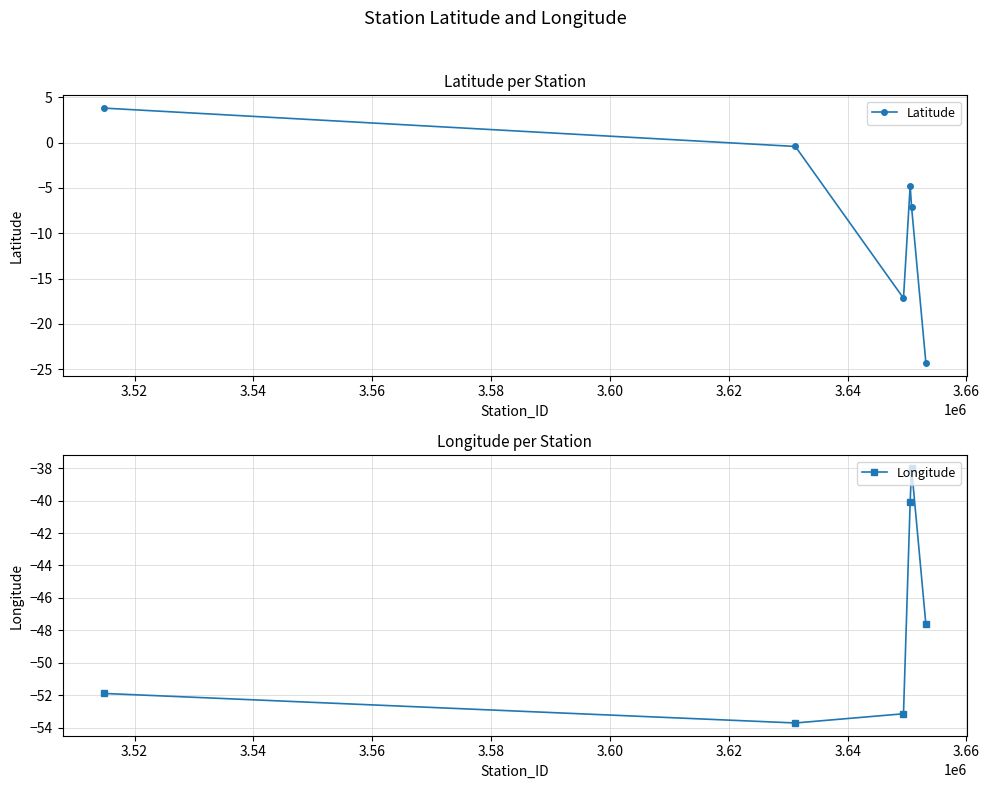

Does the chart have visible grid lines?

Yes